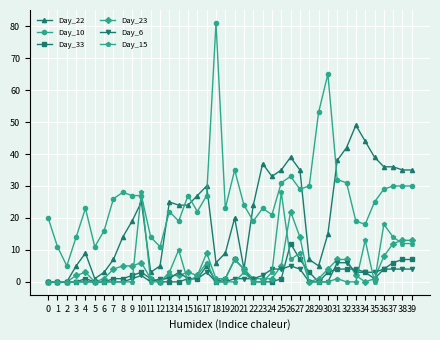

What is the difference between the maximum and second lowest values in the Day_10 series?

70